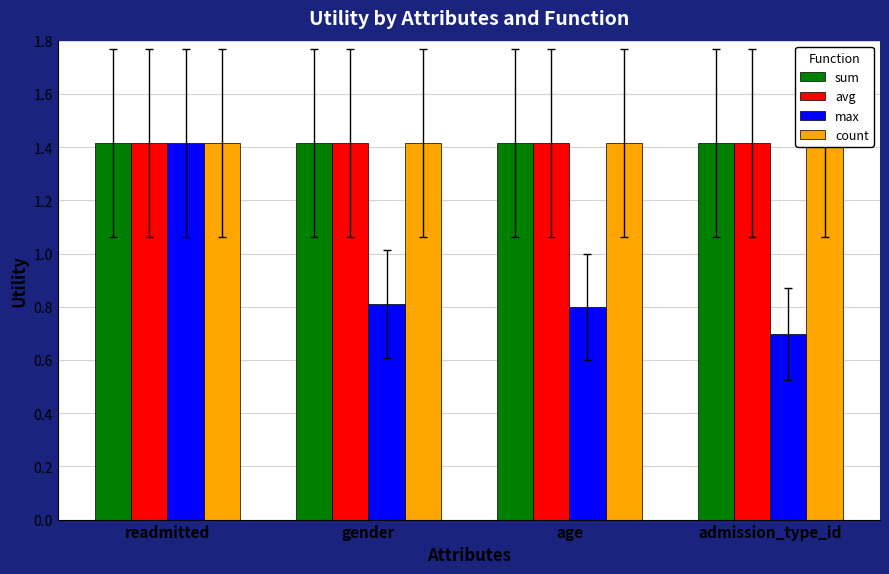

Count the number of data series in this chart.

4